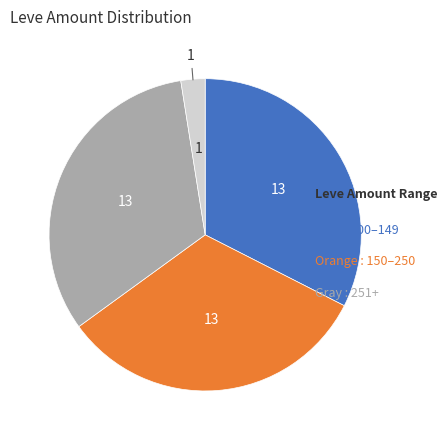

Is there any slice that represents more than half of the pie?

No